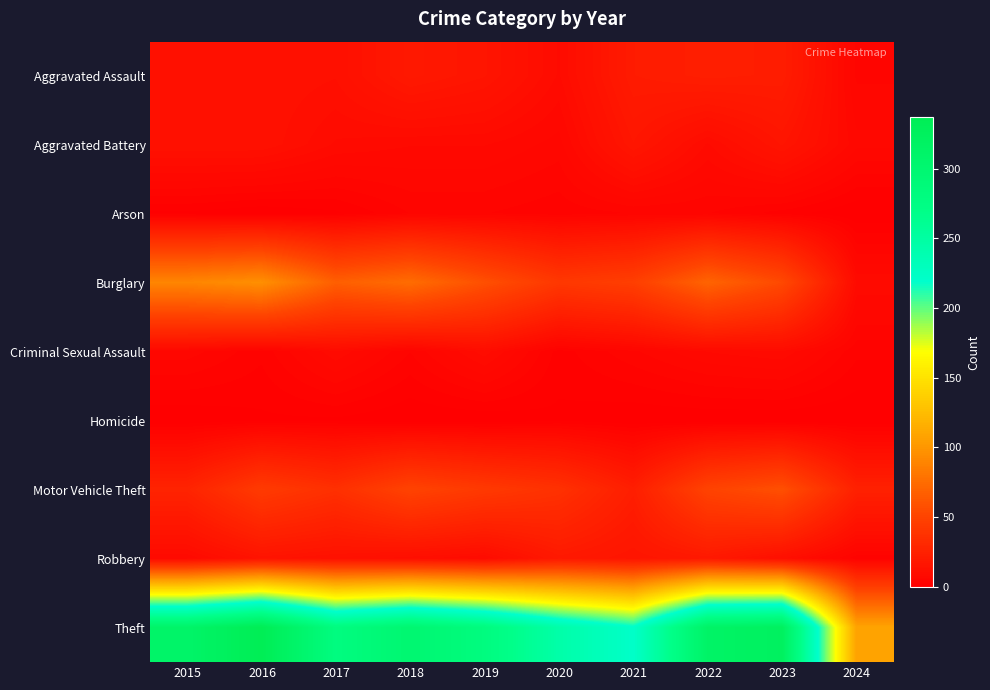

At which category does the chart reach its minimum across all series?

2016